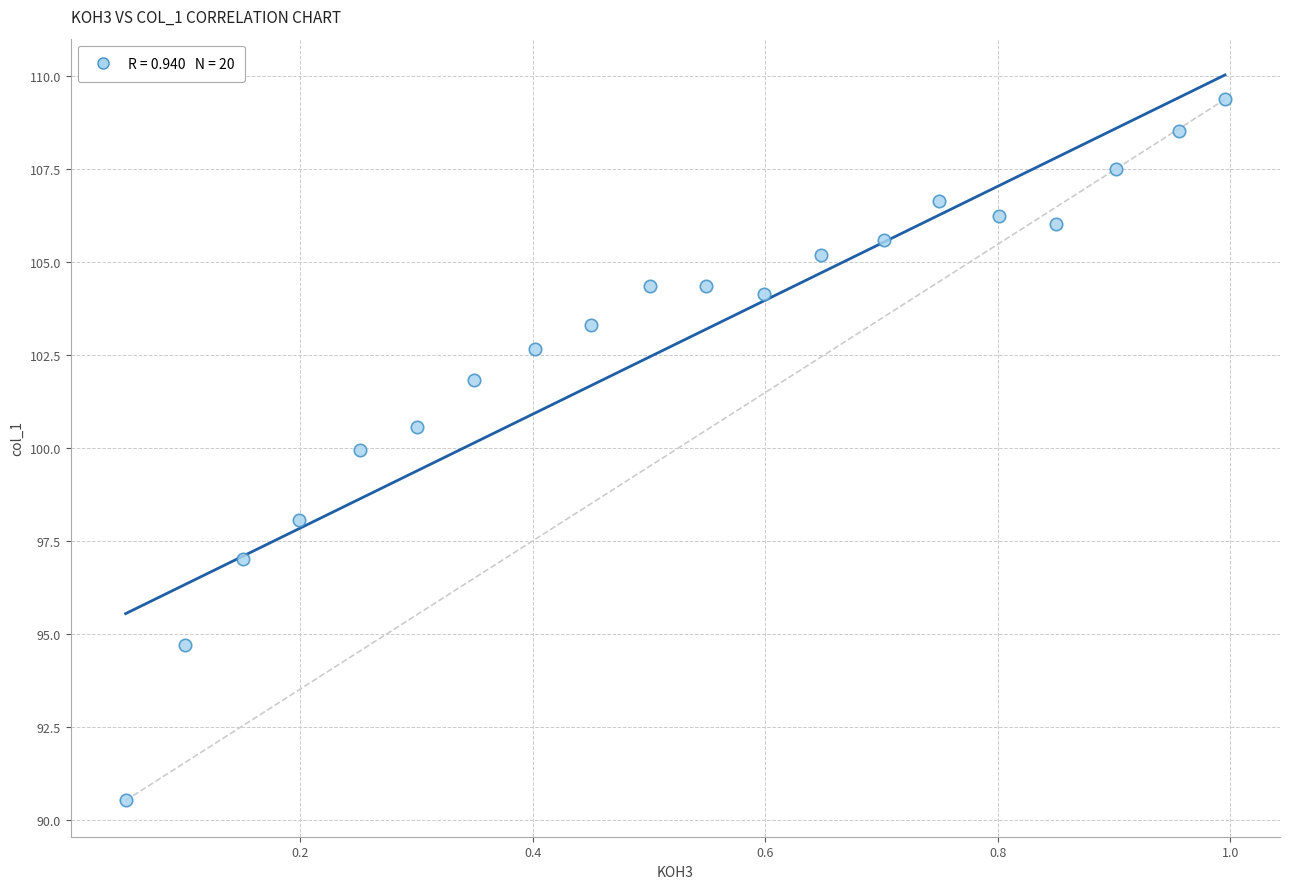

What is the range of Y values (max minus min)?

18.9